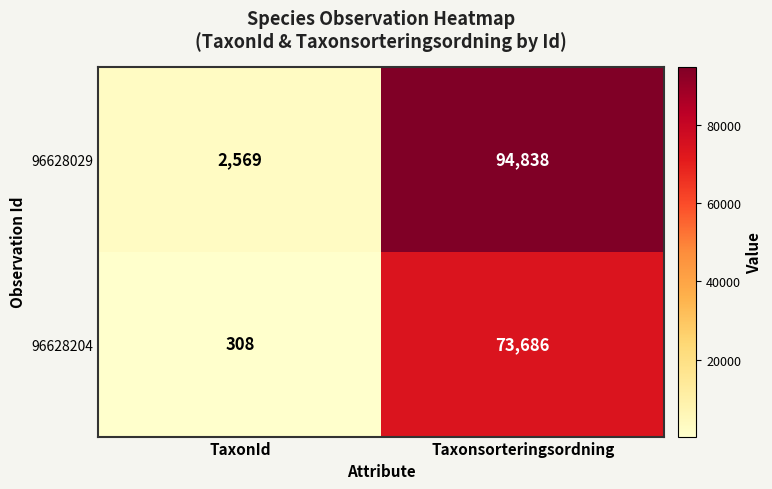

How many distinct data groups are displayed?

2